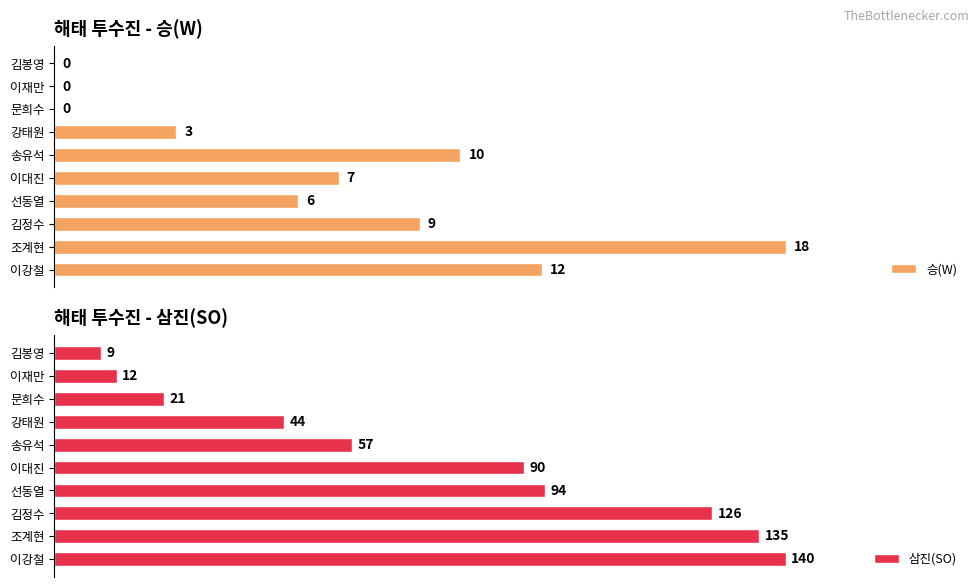

List the series in order of their peak value, highest first.

삼진(SO), 승(W)